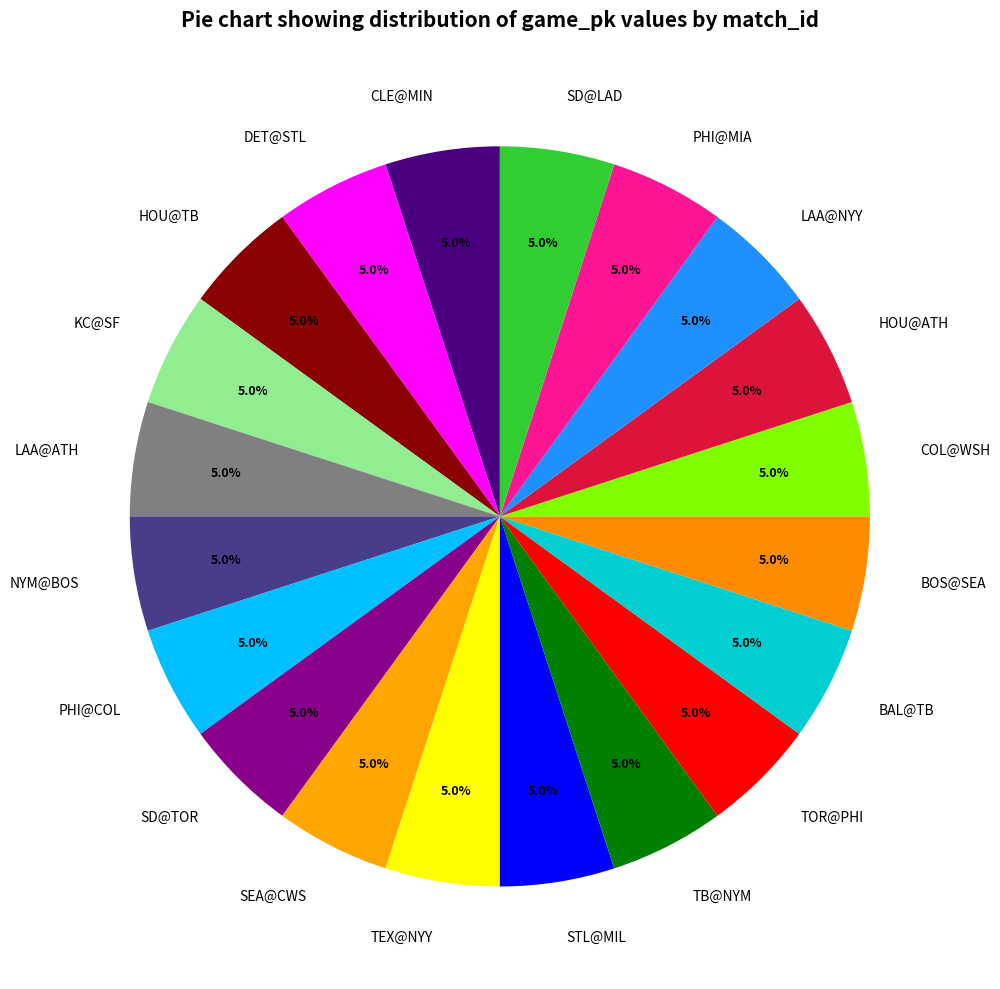

Do TOR@PHI and BAL@TB together represent more than half of the pie?

No